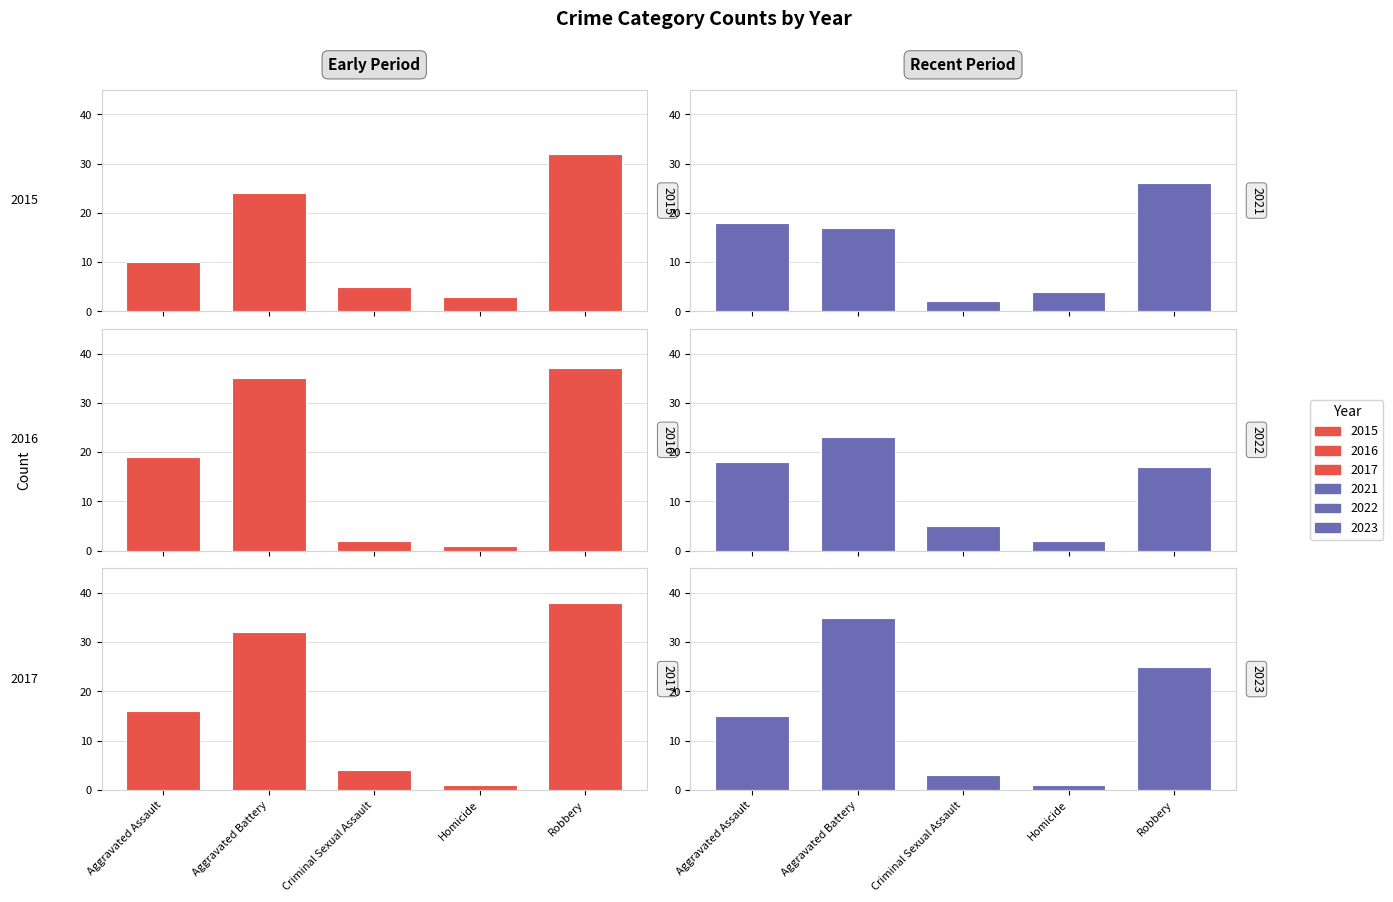

How many values in the 2023 series are below 15?

2